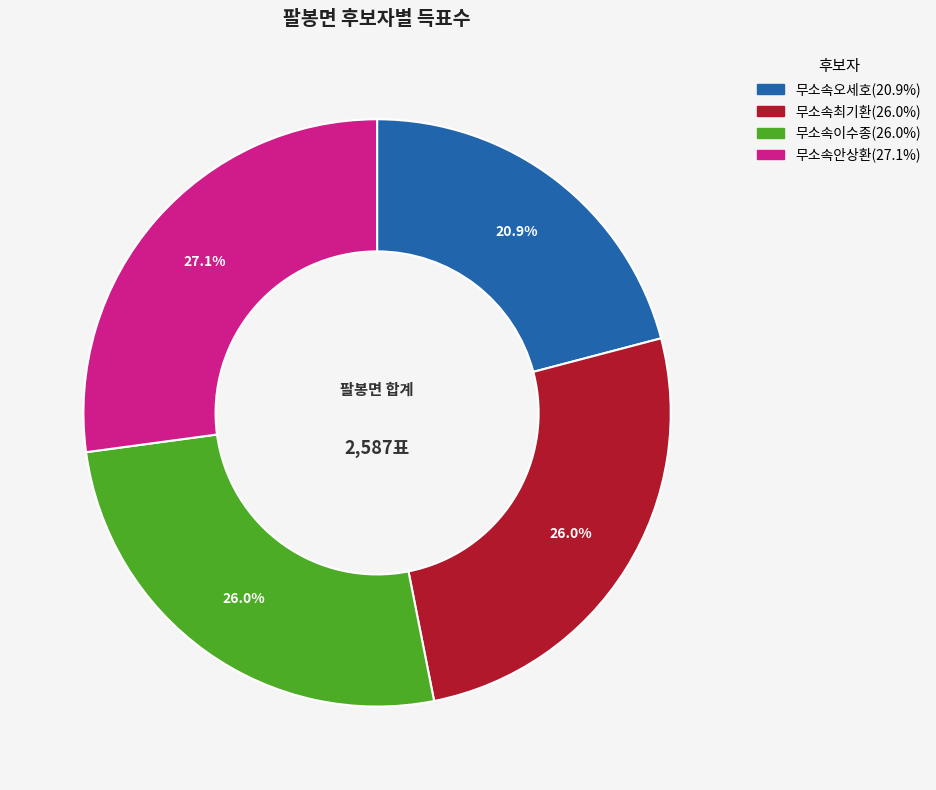

To the nearest percent, what percentage of the pie is 무소속안상환?

27%